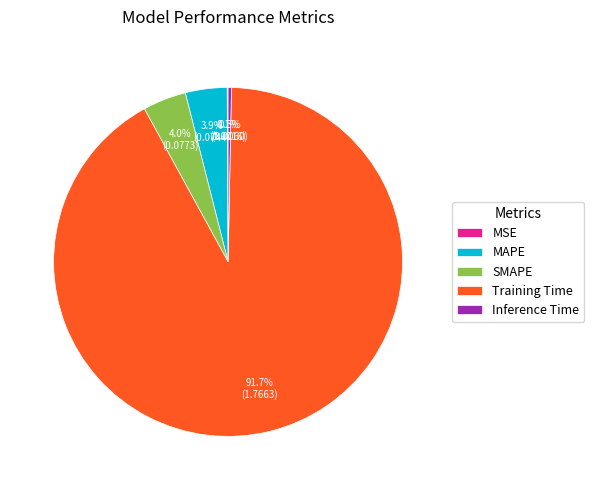

Which category has the biggest portion of the pie?

Training Time